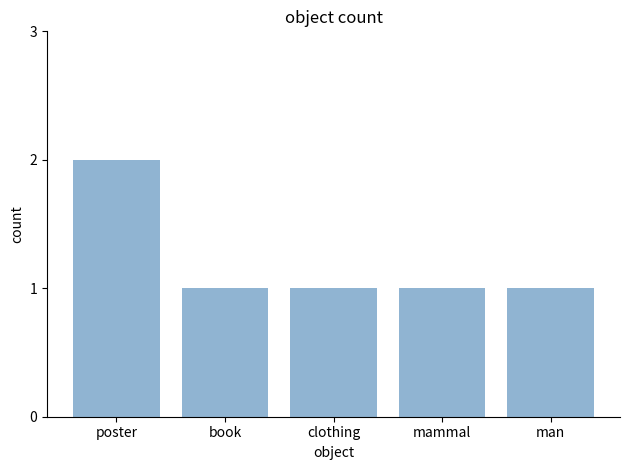

What is the sum of all values?

6